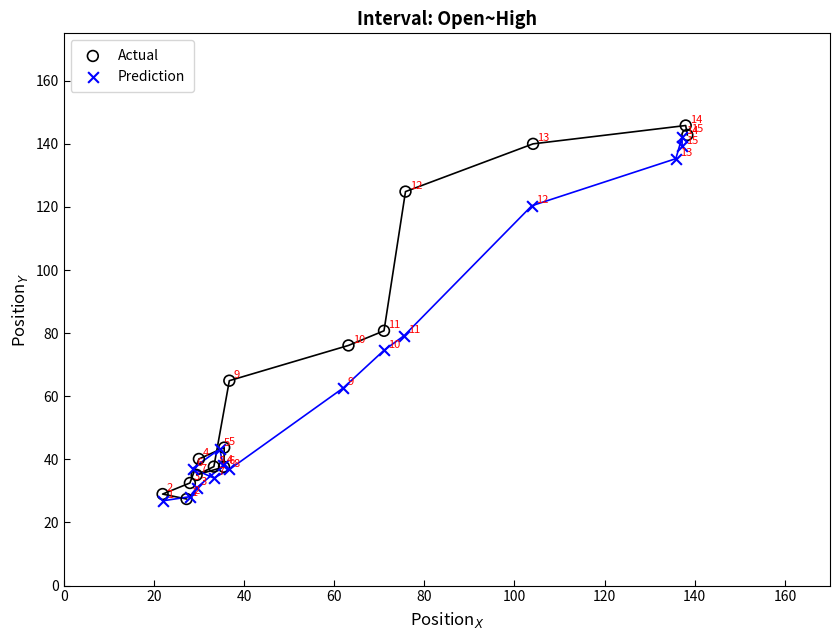

Which series contains the highest Y value?

Actual